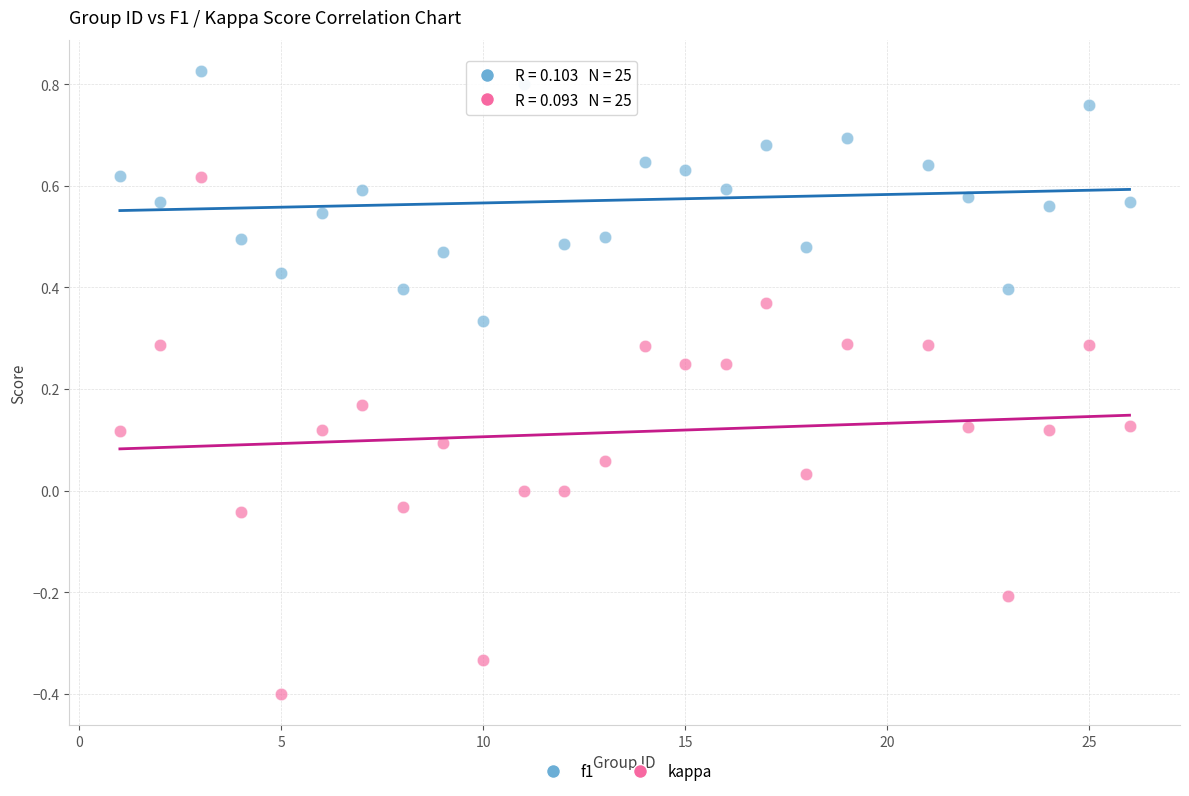

Which series reaches the minimum Y coordinate?

kappa